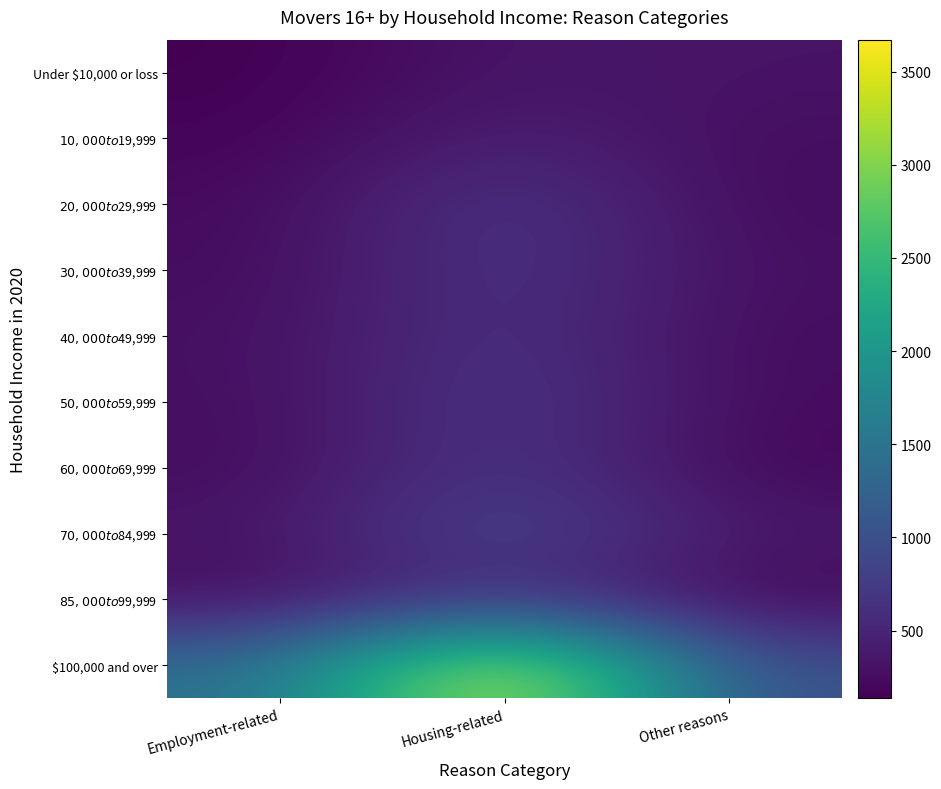

At how many categories does at least one series exceed 2026?

1